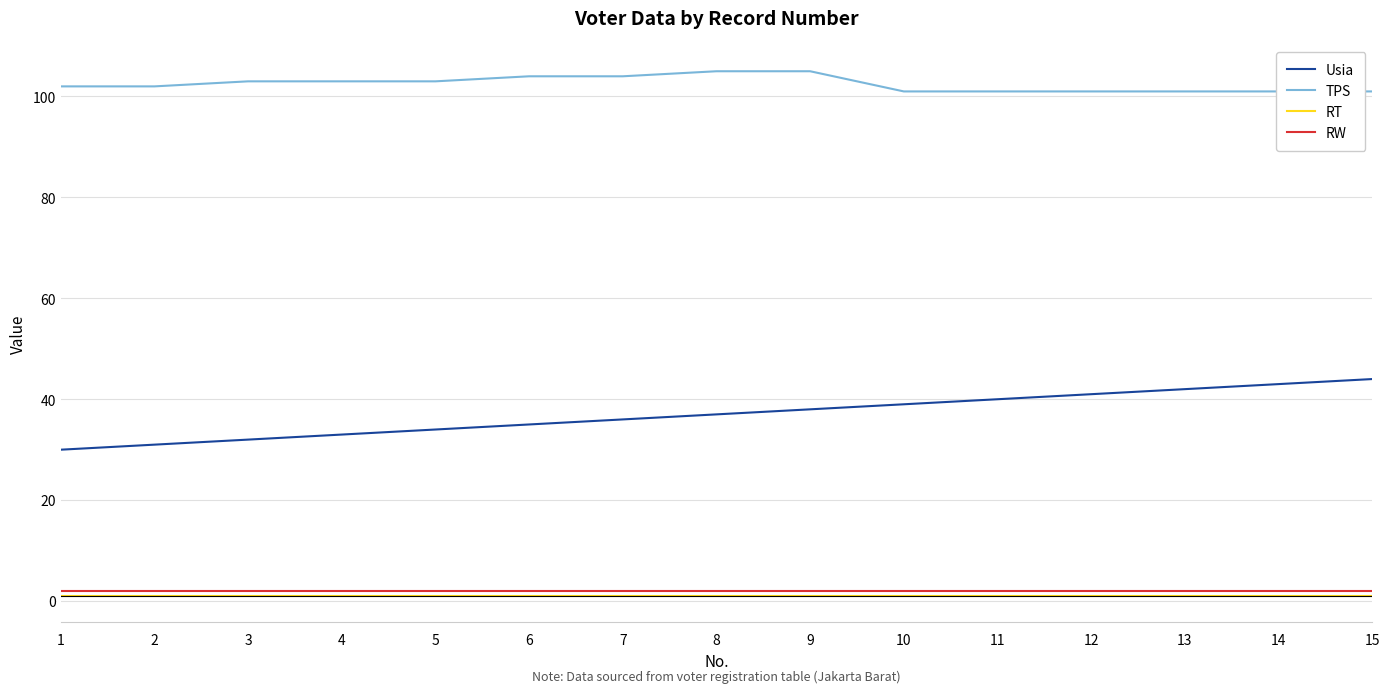

True or false: RW has more than 0 points higher than both neighbors.

False